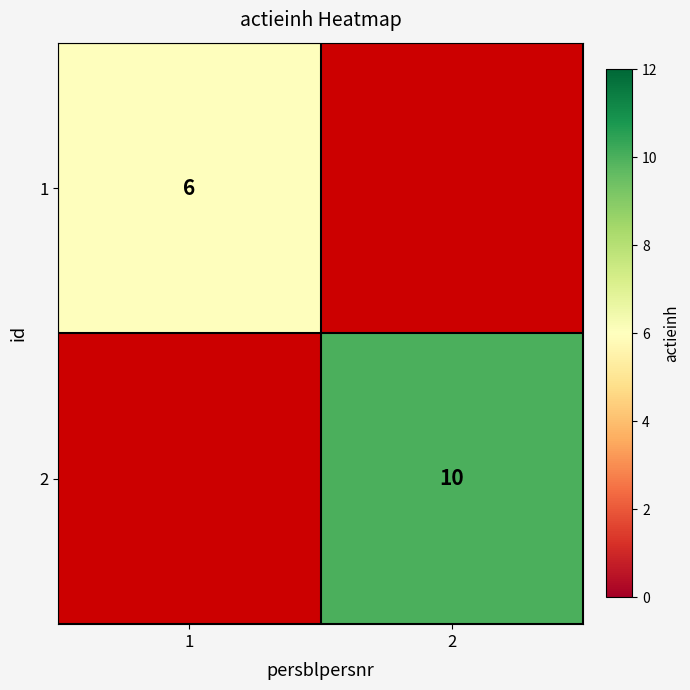

The value of 1 at 1 is 8. True or false?

False